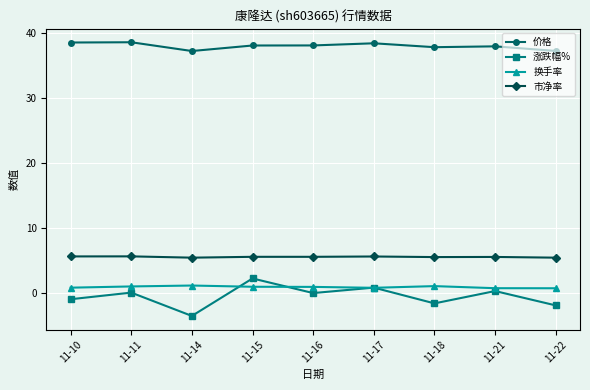

List the series in order of their peak value, highest first.

价格, 市净率, 涨跌幅%, 换手率